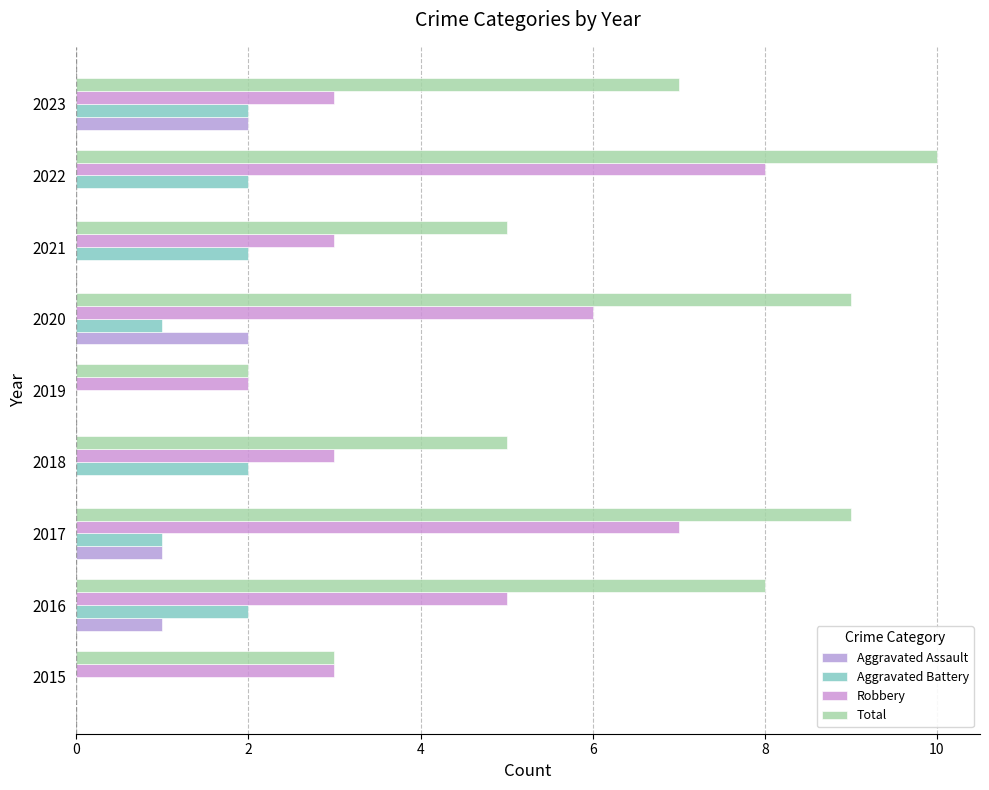

Which series has the largest total across all categories?

Total